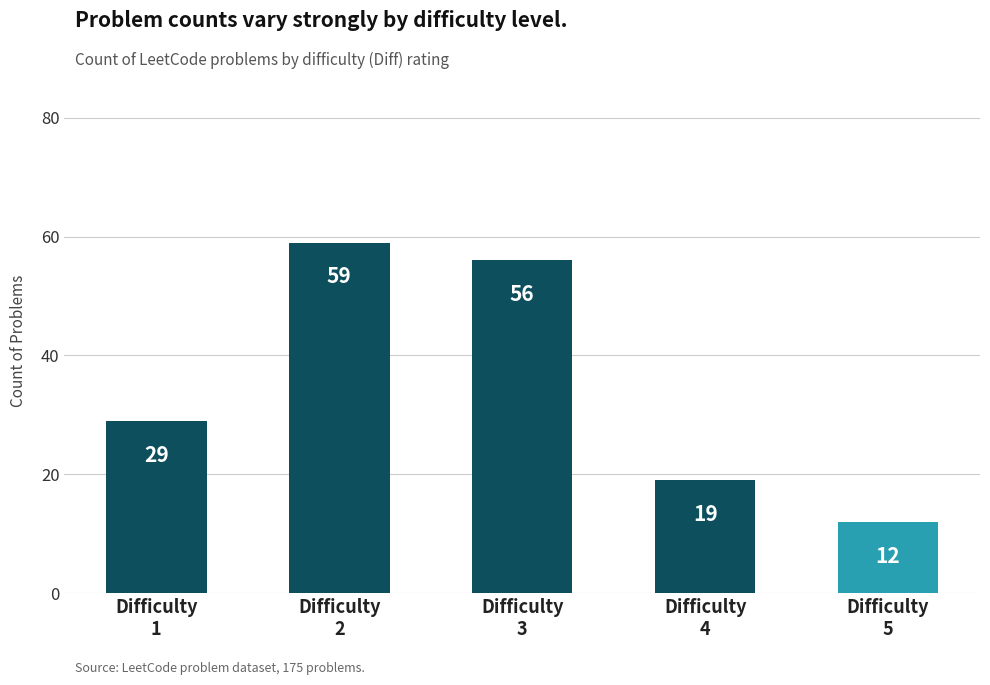

At which category does the chart reach its peak across all series?

Difficulty
2